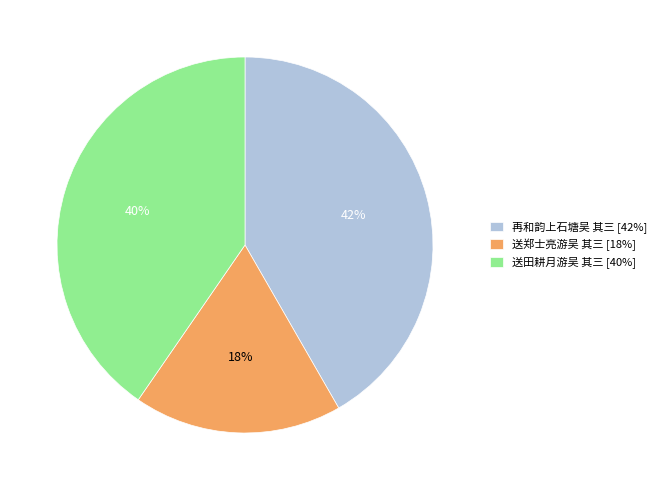

True or false: 送郑士亮游吴 其三 accounts for 18% of the total.

True